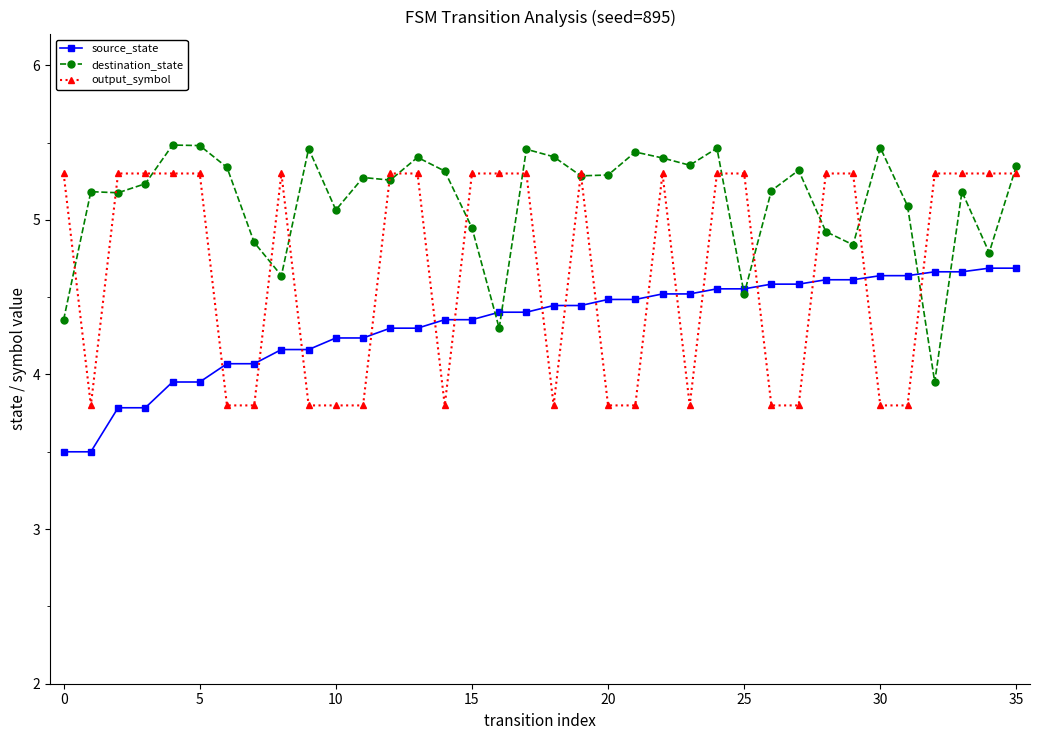

What is the value of the source_state point at the 2nd from the left?

3.5